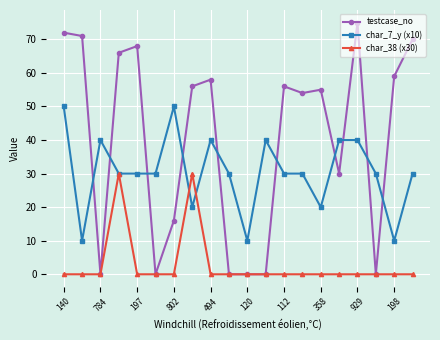

True or false: testcase_no has more than 1 interior local peaks.

True